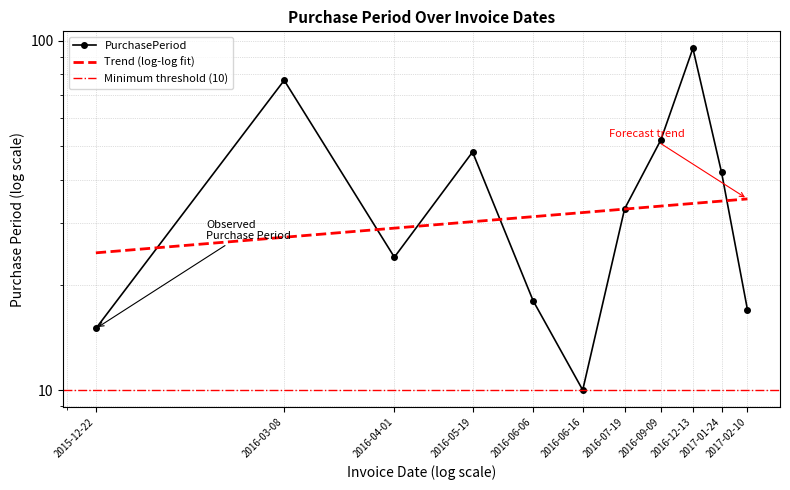

Reading left to right, extract all data points from this chart.

2015-12-22=15	2016-03-08=77	2016-04-01=24	2016-05-19=48	2016-06-06=18	2016-06-16=10	2016-07-19=33	2016-09-09=52	2016-12-13=95	2017-01-24=42	2017-02-10=17